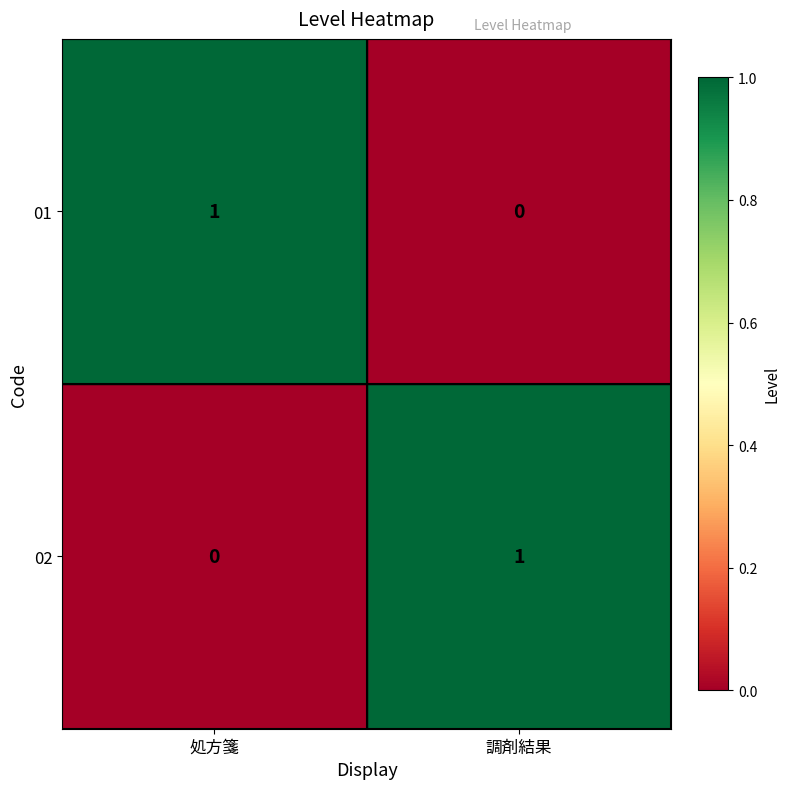

Which category has the highest value in the 01 series?

処方箋